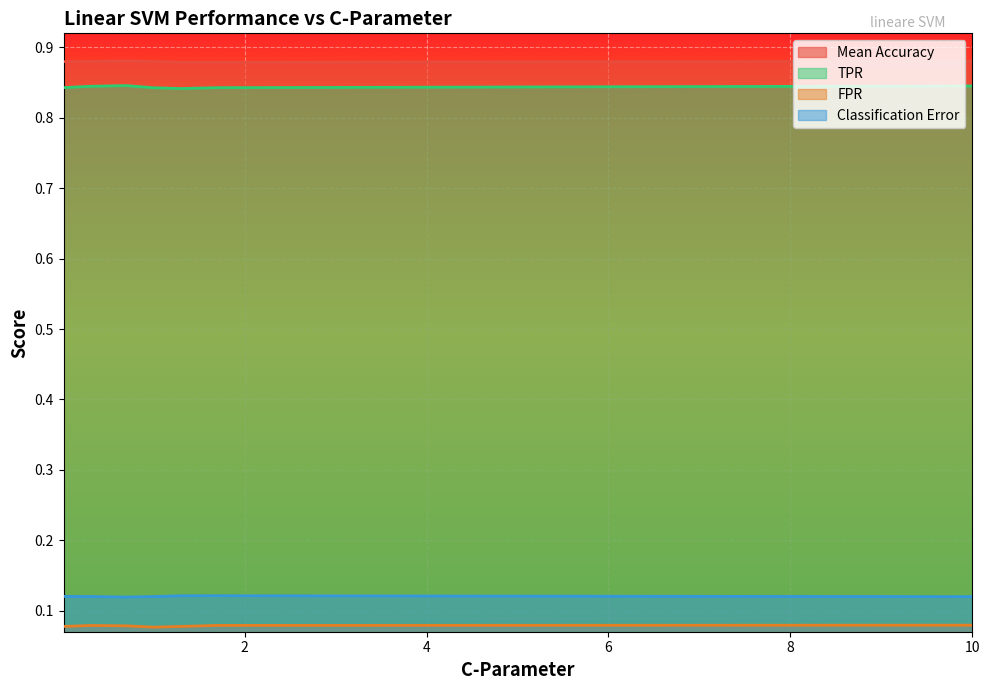

Reading left to right, extract all data points from this chart.

Mean Accuracy: 0.01=0.9	0.3=0.9	0.7=0.9	1.0=0.9	1.3=0.9	1.7=0.9	10.0=0.9
TPR: 0.01=0.8	0.3=0.8	0.7=0.8	1.0=0.8	1.3=0.8	1.7=0.8	10.0=0.8
FPR: 0.01=0.1	0.3=0.1	0.7=0.1	1.0=0.1	1.3=0.1	1.7=0.1	10.0=0.1
Classification Error: 0.01=0.1	0.3=0.1	0.7=0.1	1.0=0.1	1.3=0.1	1.7=0.1	10.0=0.1